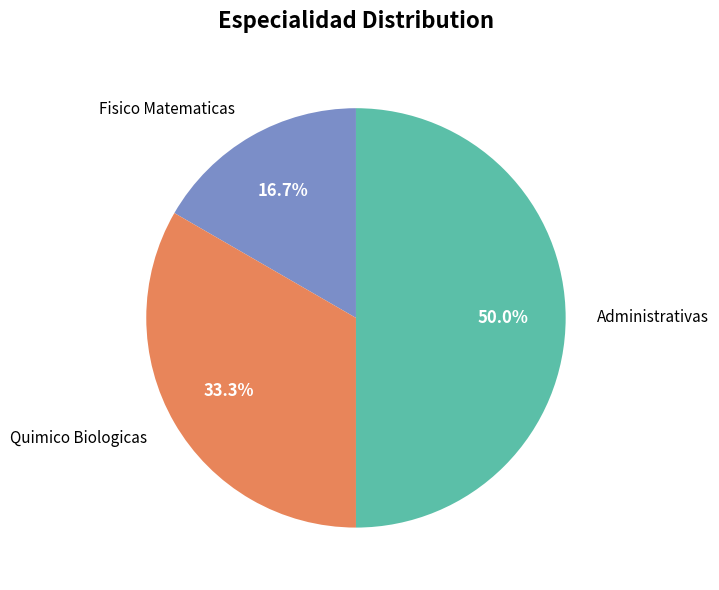

Combined, what portion of the pie is Administrativas and Fisico Matematicas?

66.7%